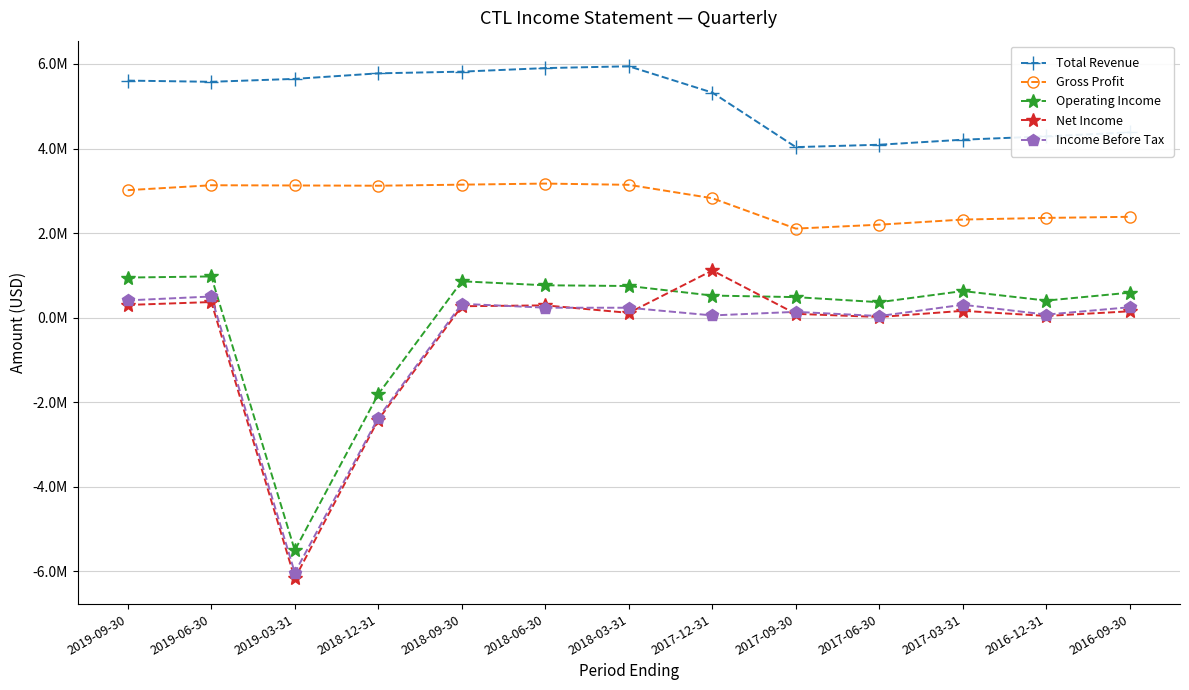

What is the spread (max minus min) of values at 2017-09-30?

3942000